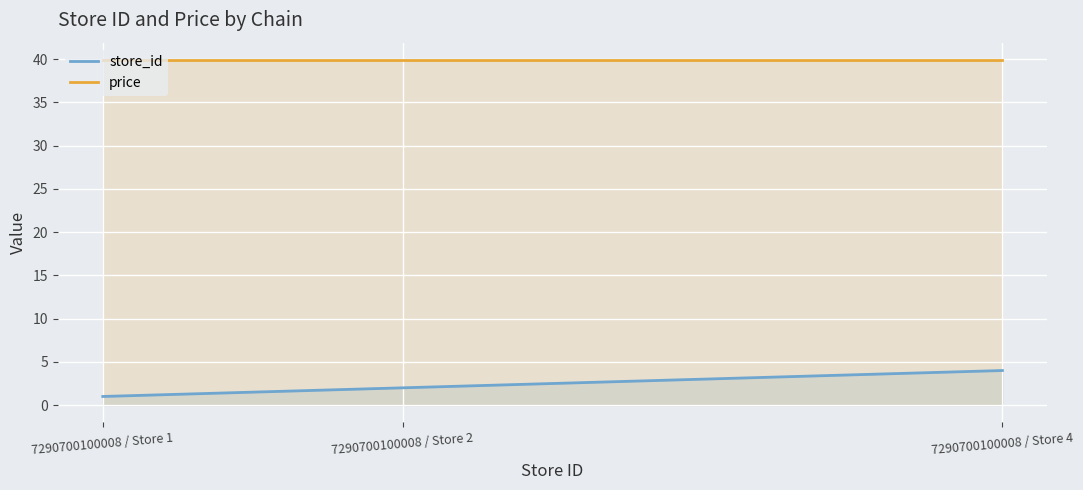

How many lines are shown in the chart?

2